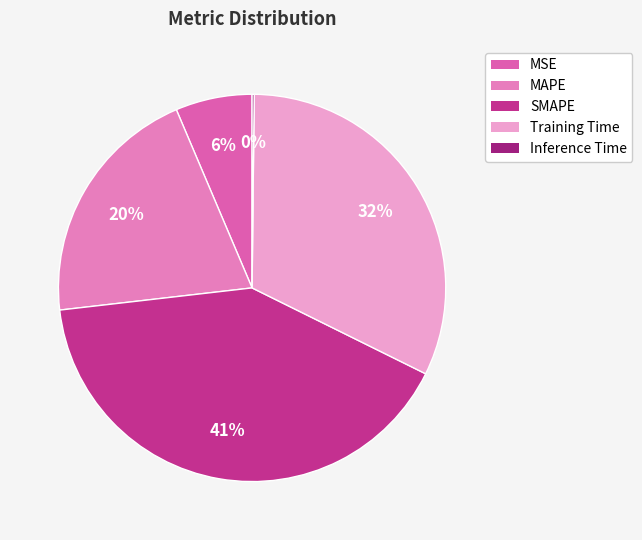

Is it true that MAPE is 20% of the pie?

True